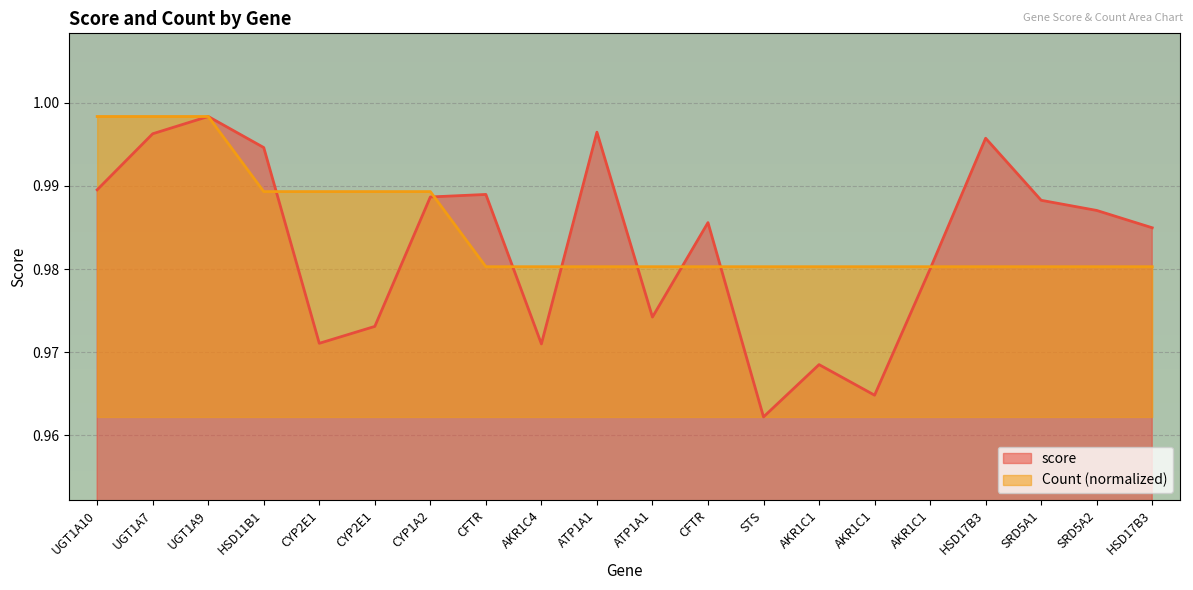

What is the highest value of the score series?

1.0